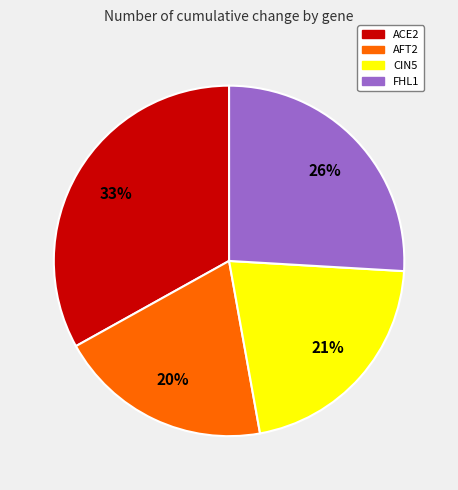

To the nearest percent, what is the combined percentage of AFT2 and ACE2?

53%